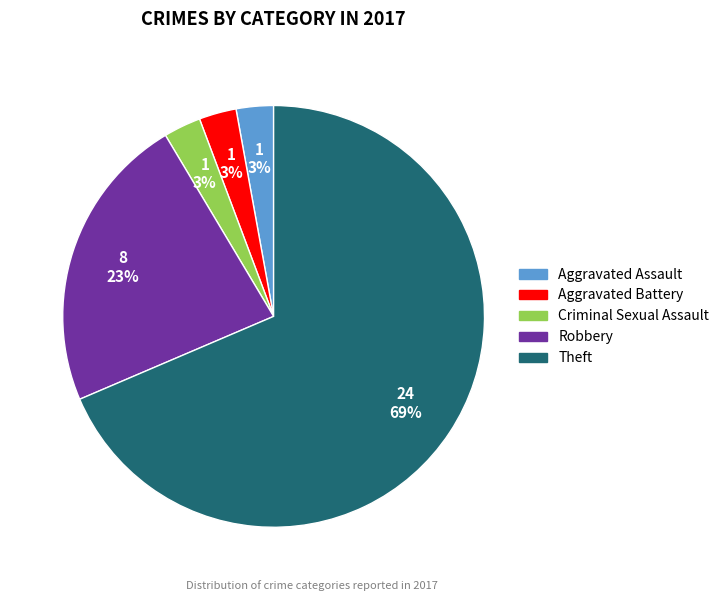

Count the number of slices in the pie.

5